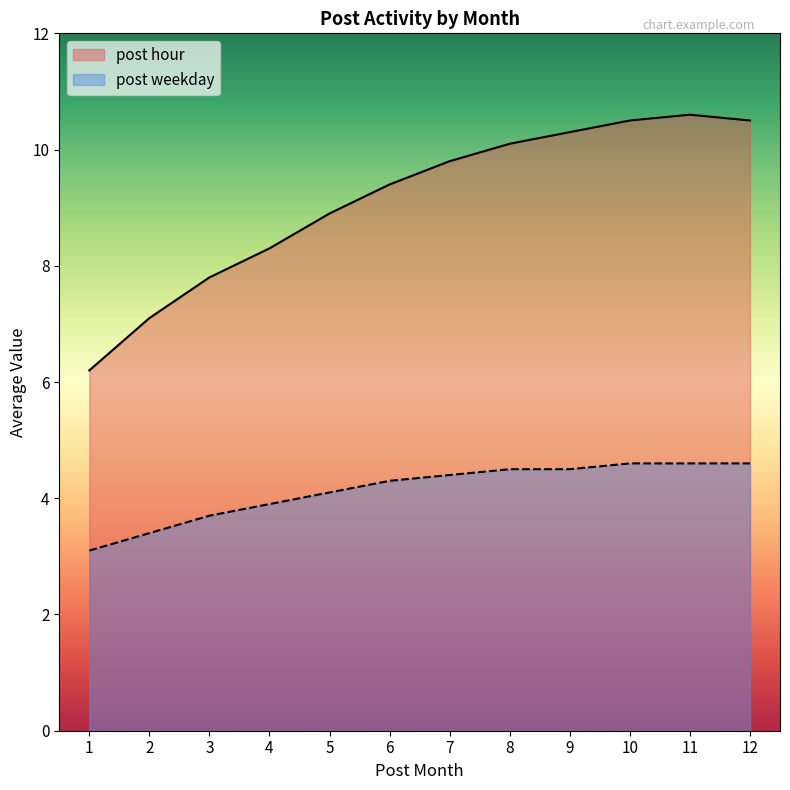

What are all the series names shown in the legend?

post hour, post weekday